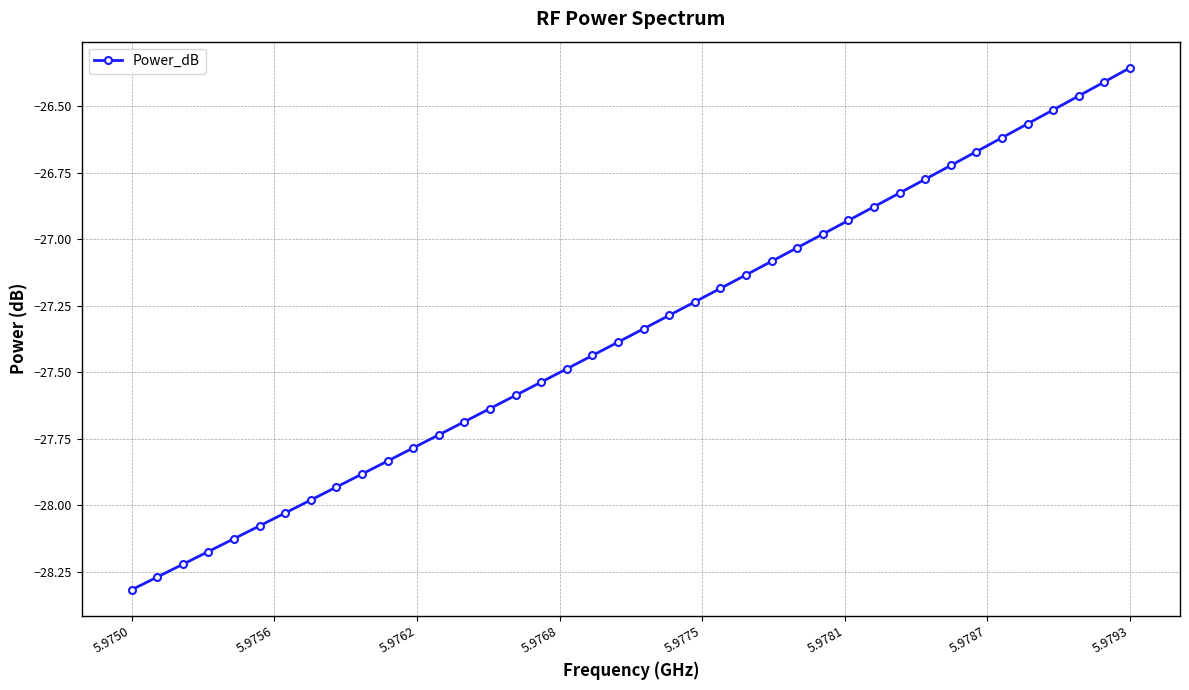

True or false: the data has more than 2 interior local peaks.

False